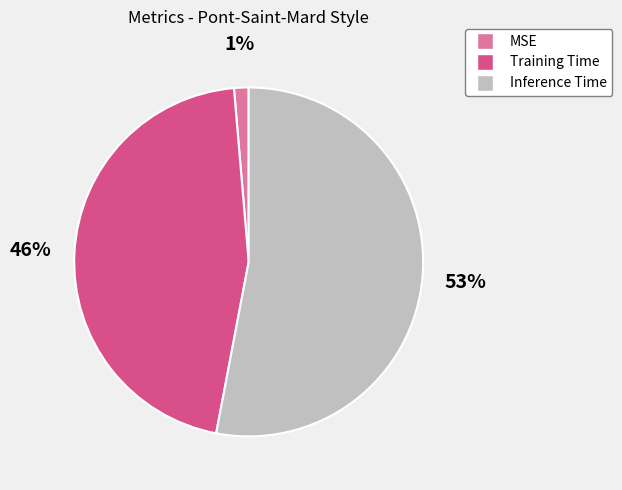

Combined, do Inference Time and MSE account for over 50%?

Yes